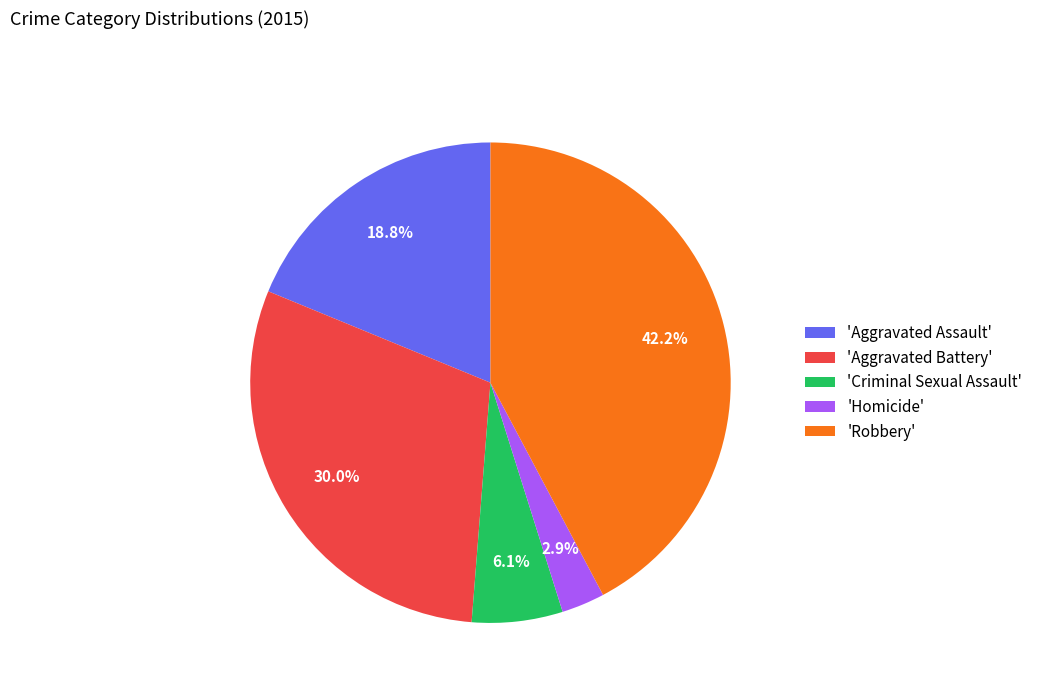

Is the sum of 'Homicide' and 'Aggravated Assault' greater than half?

No